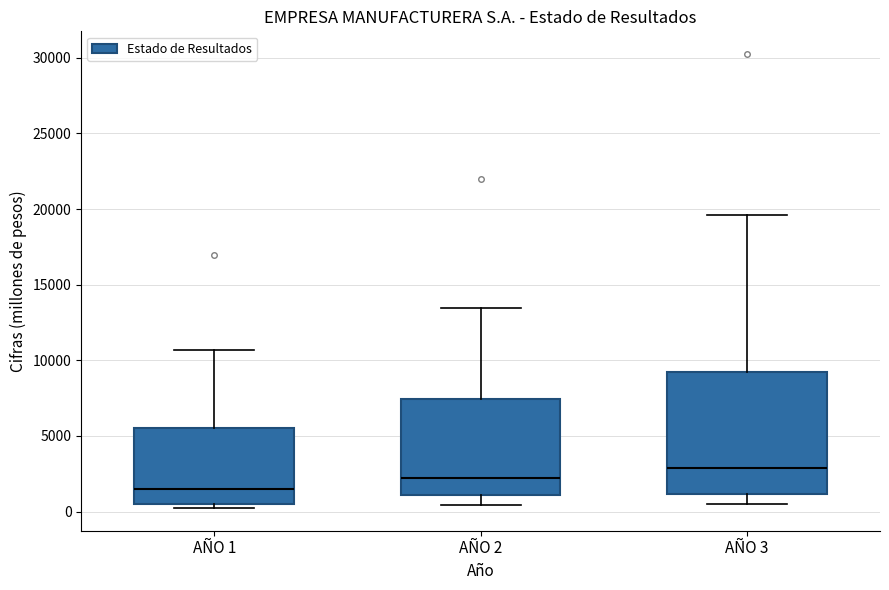

Where is the lower edge of the box for AÑO 1 on the y-axis? The values are not printed on the chart, so give them approximately, as read against the axis.

500